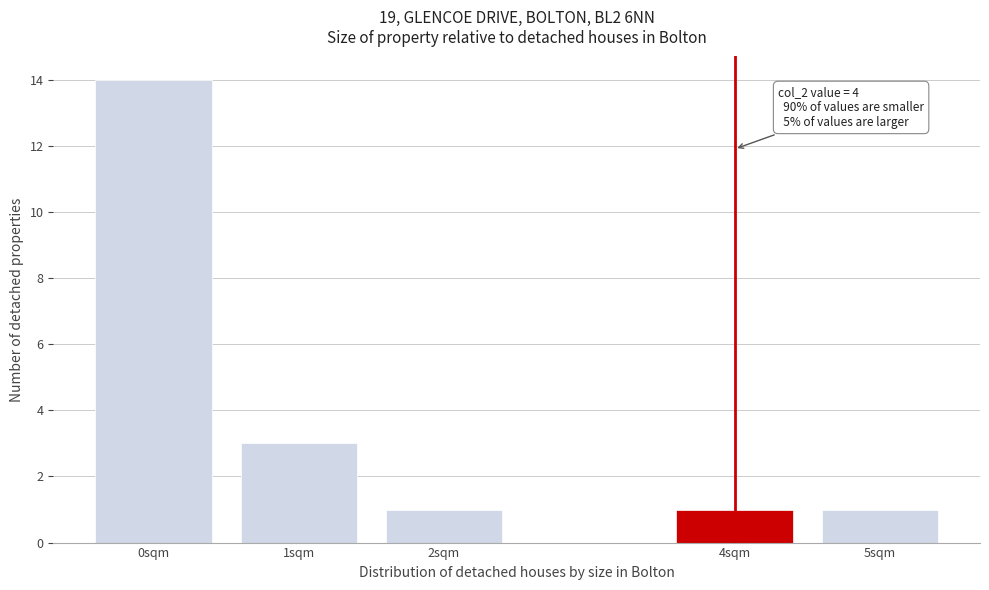

Reading left to right, transcribe all the data shown in this chart.

0sqm=14	1sqm=3	2sqm=1	4sqm=1	5sqm=1